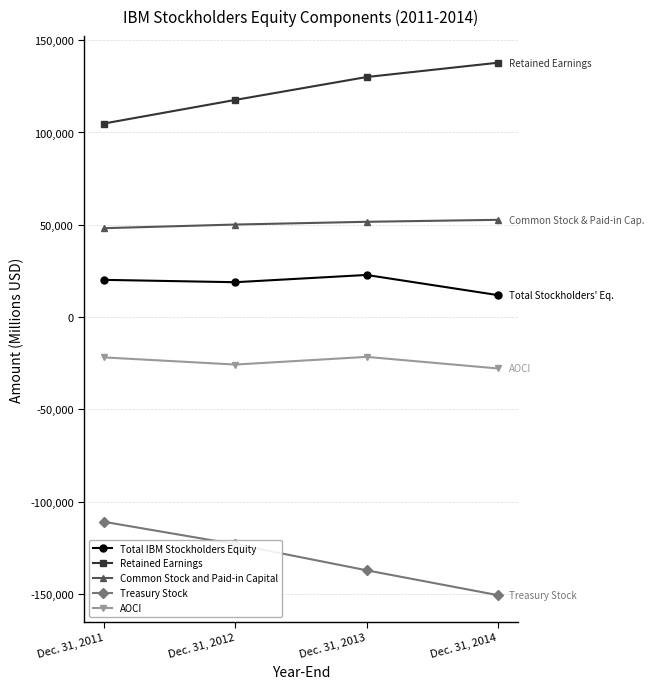

The value of Treasury Stock at Dec. 31, 2014 is -252971. True or false?

False